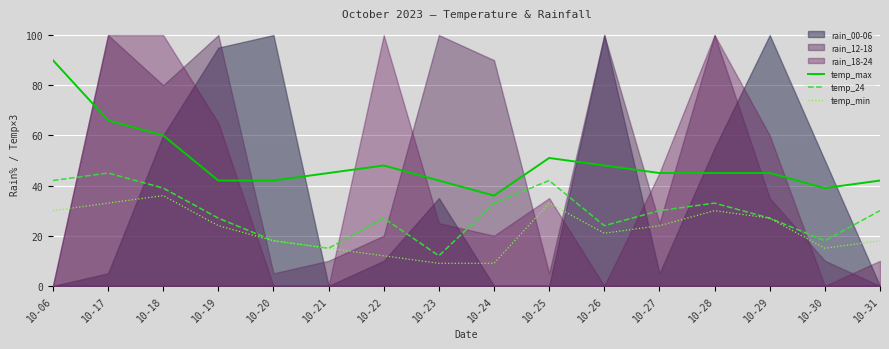

Which series has the largest total across all categories?

temp_max